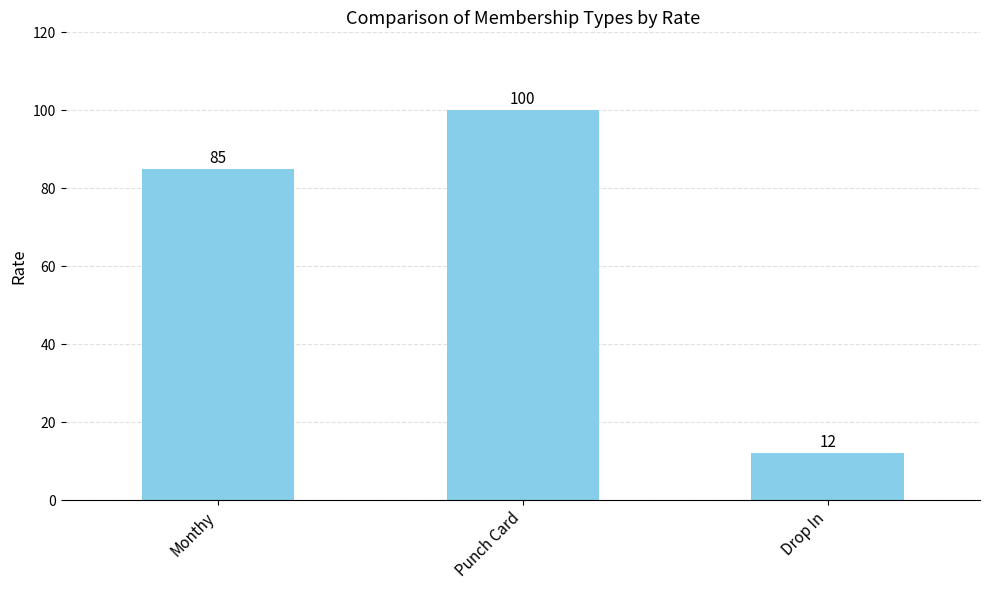

What is the label of the 1st bar from the right?

Drop In